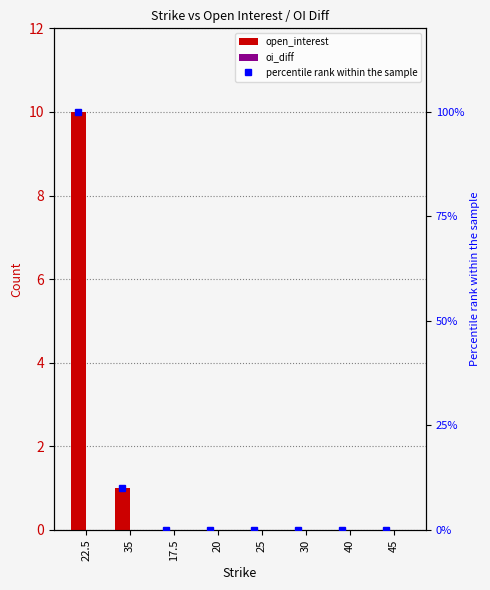

Is it true that oi_diff equals 0 at 22.5?

True